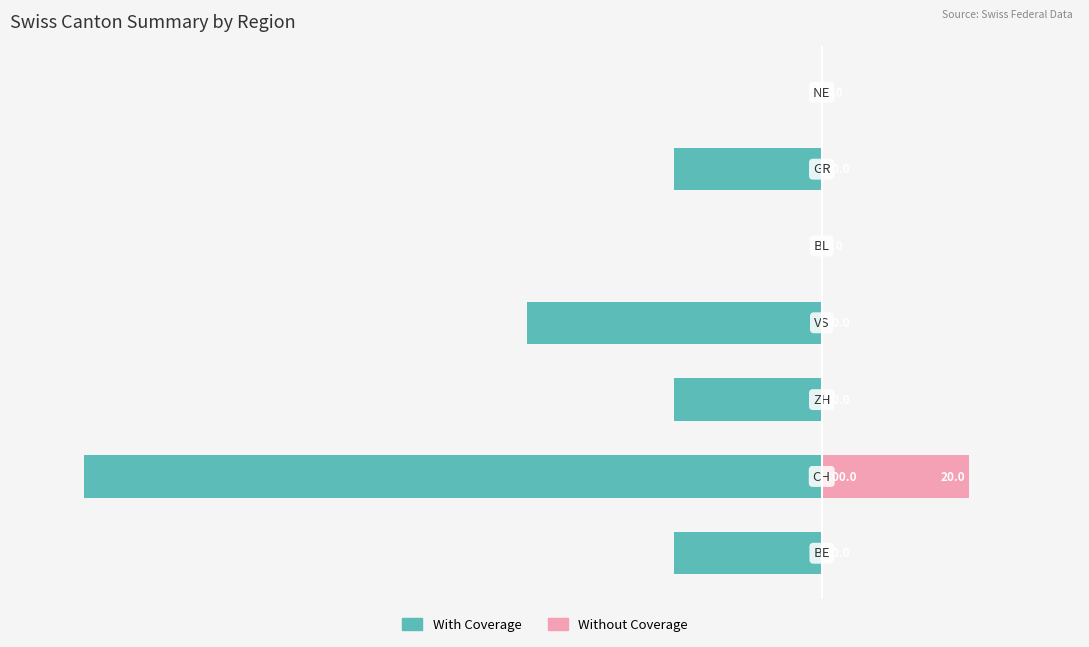

Where does the With Coverage series first go above -20?

4